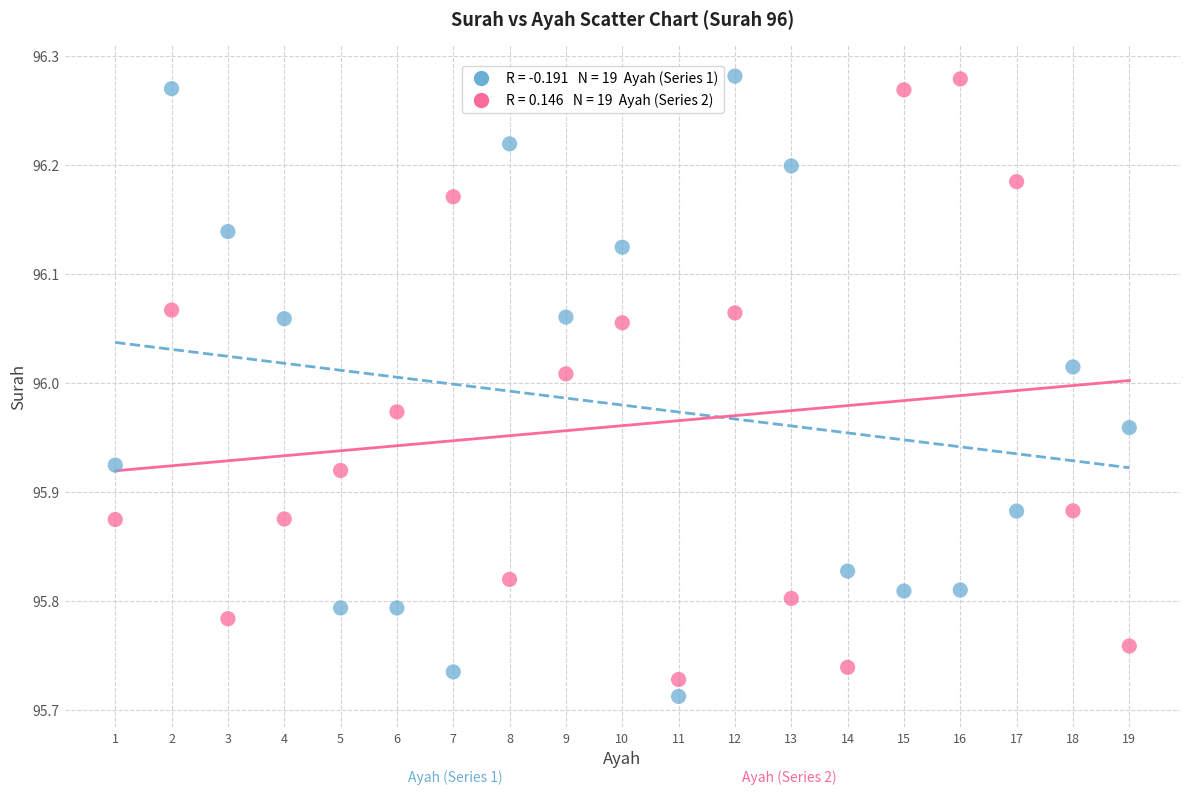

Across all data points, what is the range of Y values (max minus min)?

0.6